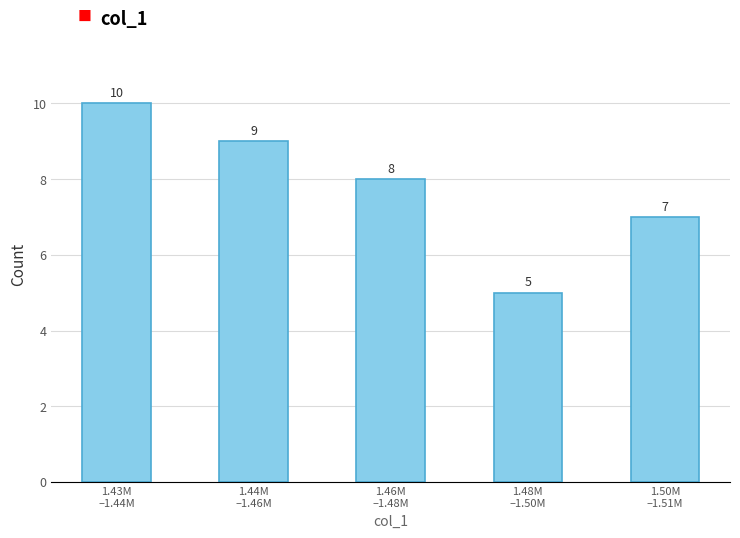

Reading left to right, what are all the values shown in this chart?

10	9	8	5	7